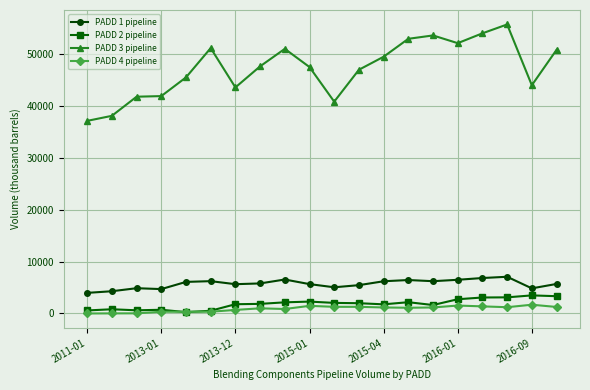

How many distinct data groups are displayed?

4